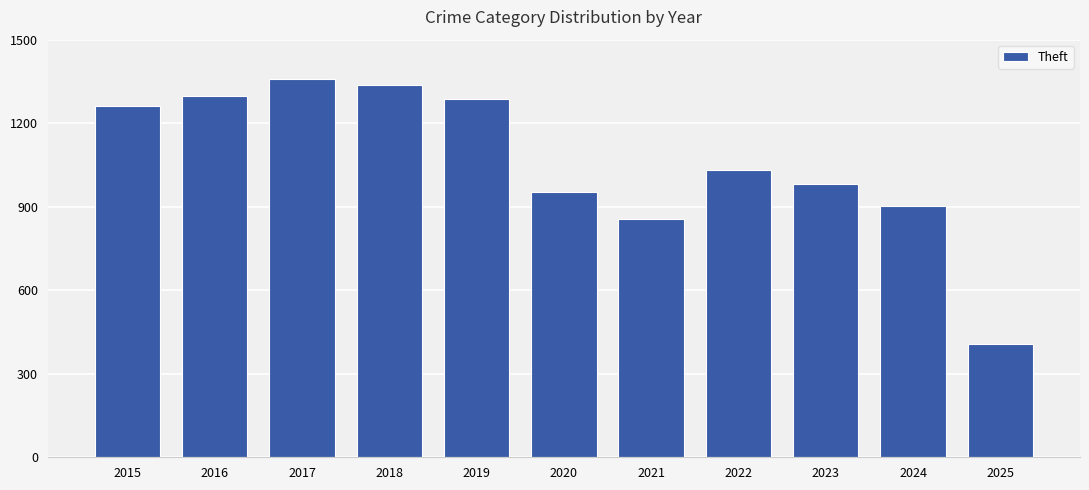

Approximately how many times larger is the value at 2019 compared to 2024?

1.4